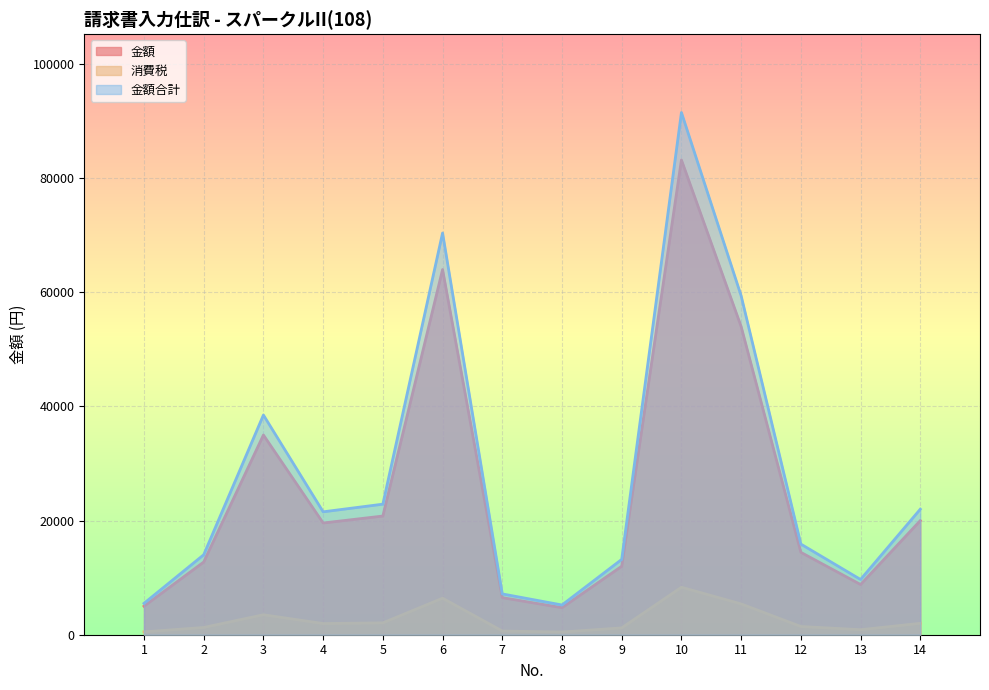

Rank the series at 1 from lowest to highest value.

消費税, 金額, 金額合計